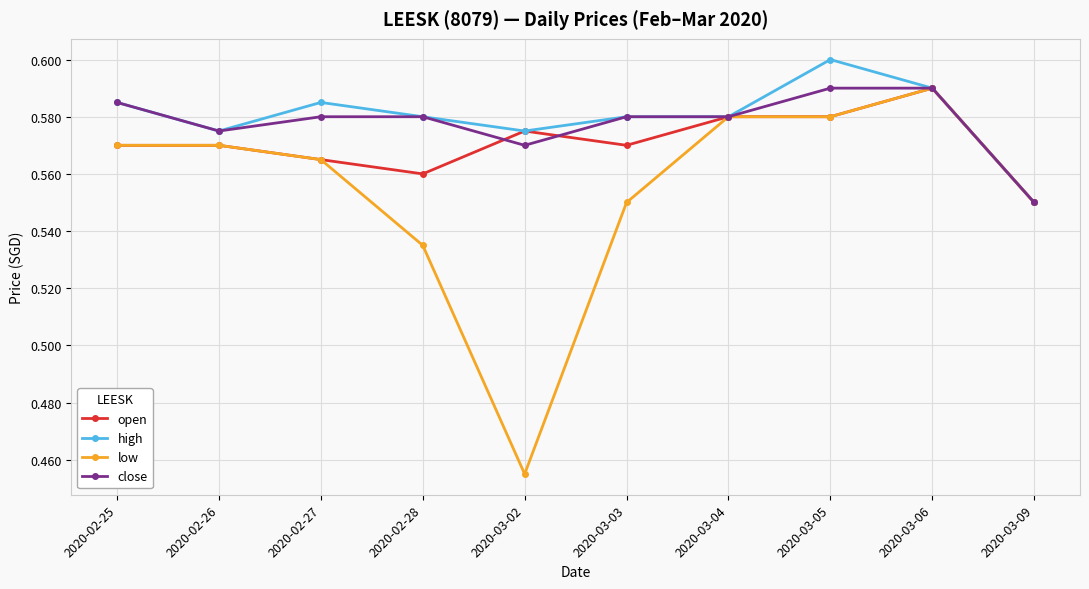

Which label corresponds to the smallest value in the chart?

2020-03-02